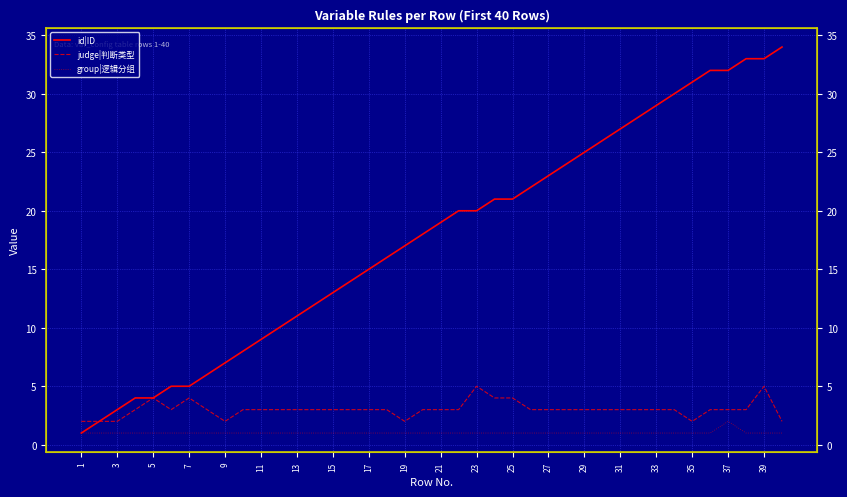

What is the value of the judge|判断类型 point at the 32nd from the left?

3